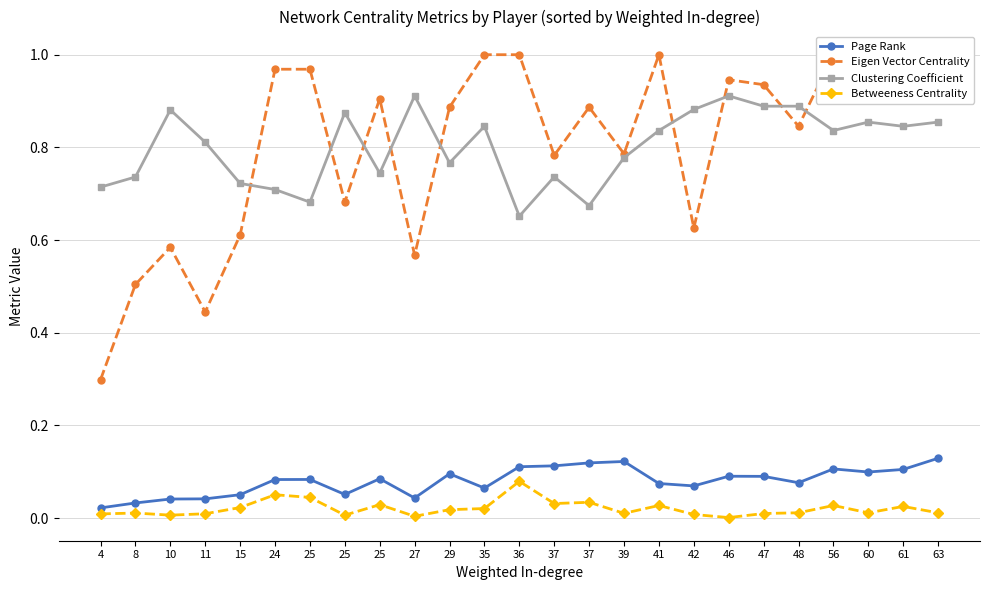

What is the difference between the maximum and minimum values in the Eigen Vector Centrality series?

0.7